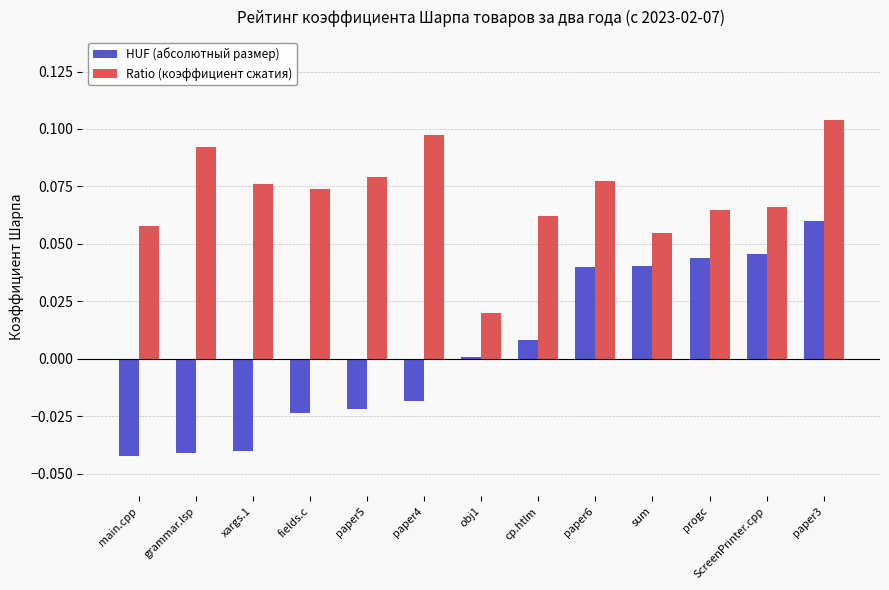

True or false: Ratio (коэффициент сжатия) has a value of 0.0 at paper5.

False